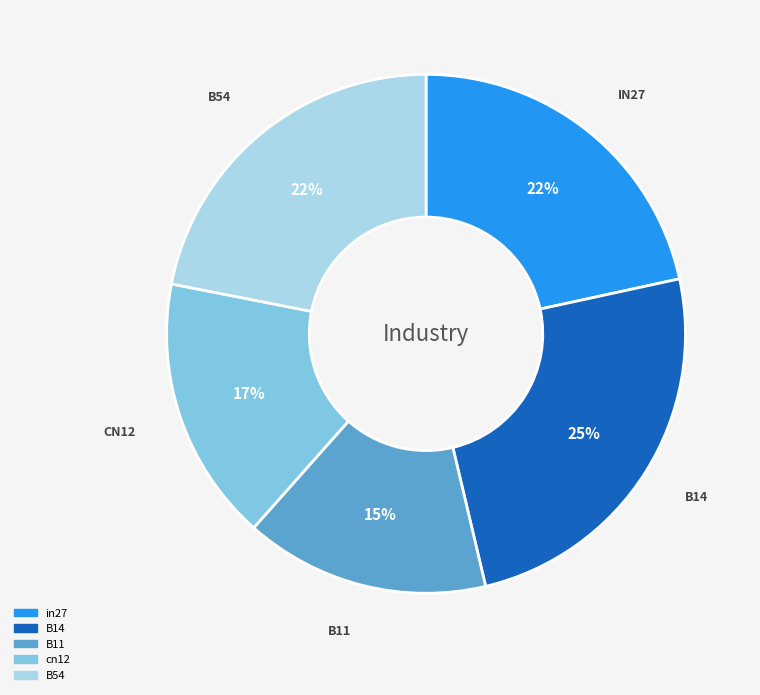

Between B11 and cn12, which is larger?

cn12